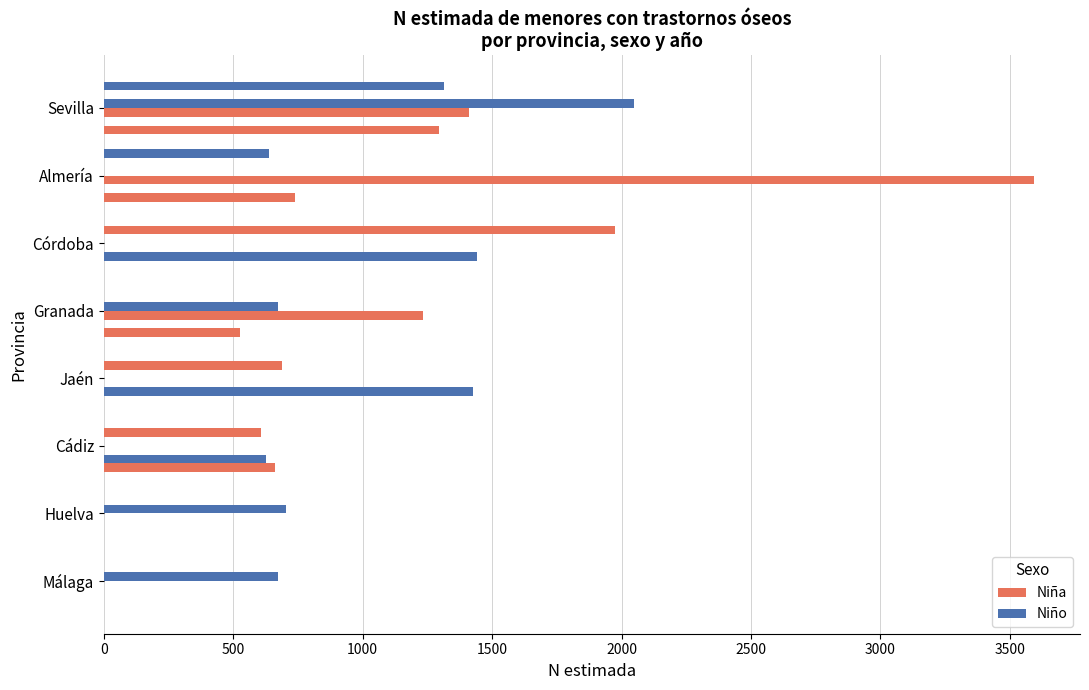

How many series are shown in this chart?

6